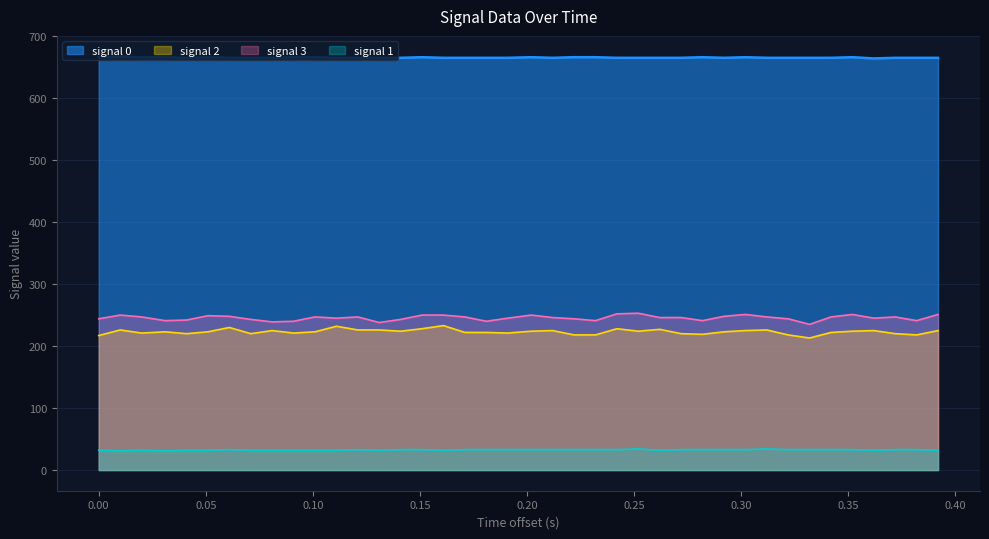

Which series has the largest total across all categories?

signal 0